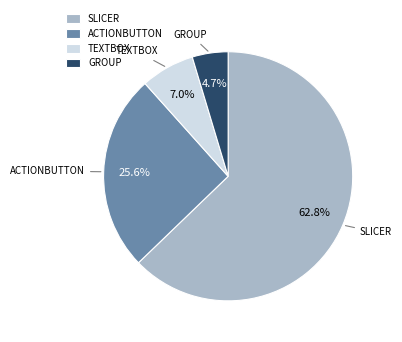

Rank the categories by value from highest to lowest.

SLICER, ACTIONBUTTON, TEXTBOX, GROUP